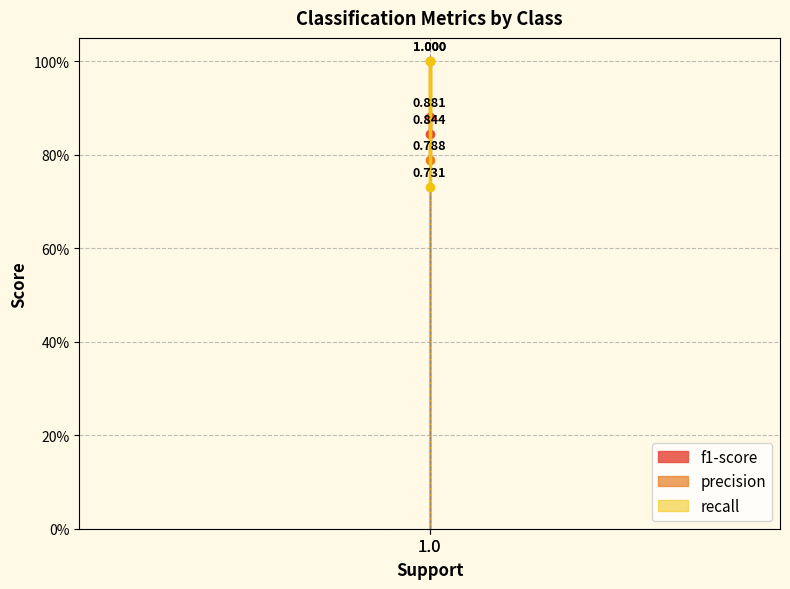

True or false: f1-score has a value of 0.5 at 0.0.

False